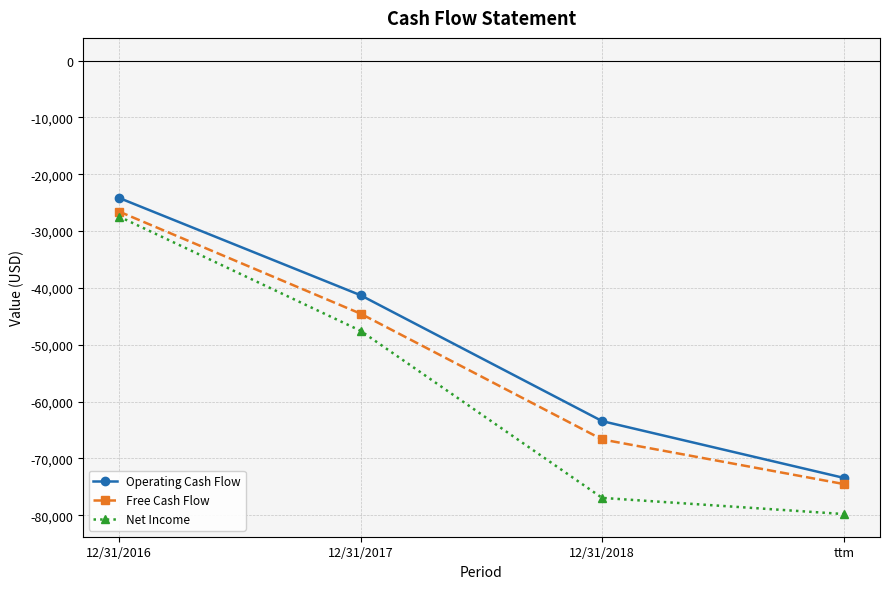

True or false: Operating Cash Flow and Net Income intersect in this chart.

False